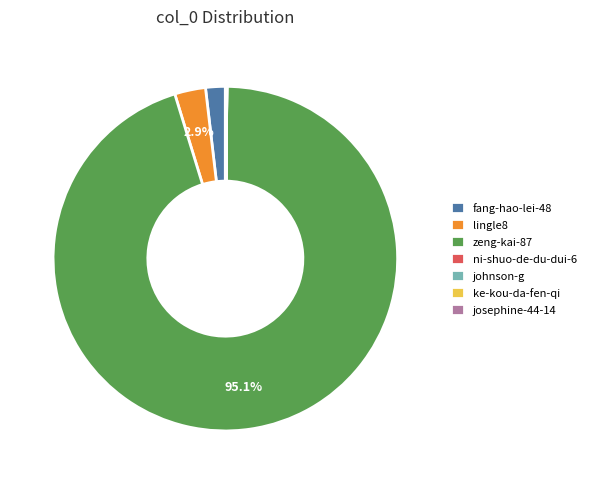

The fang-hao-lei-48 slice represents 14% of the pie. True or false?

False